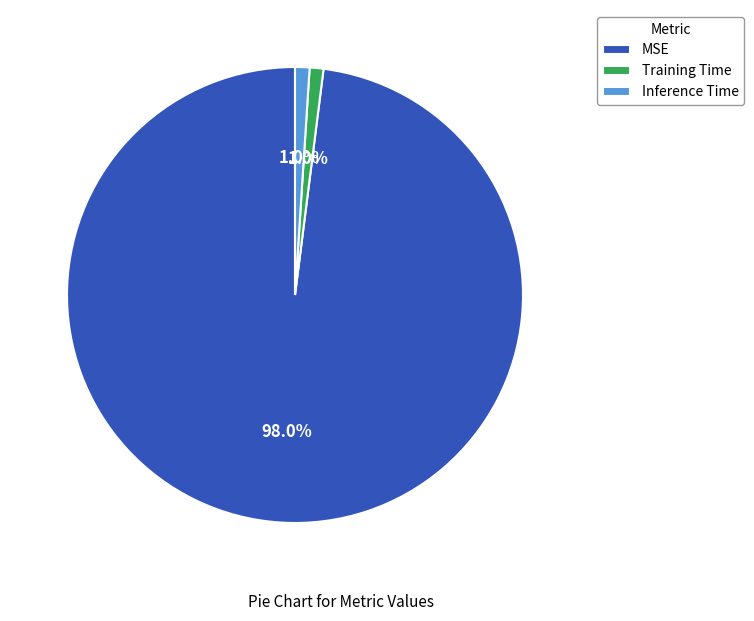

The Inference Time slice represents 1% of the pie. True or false?

True